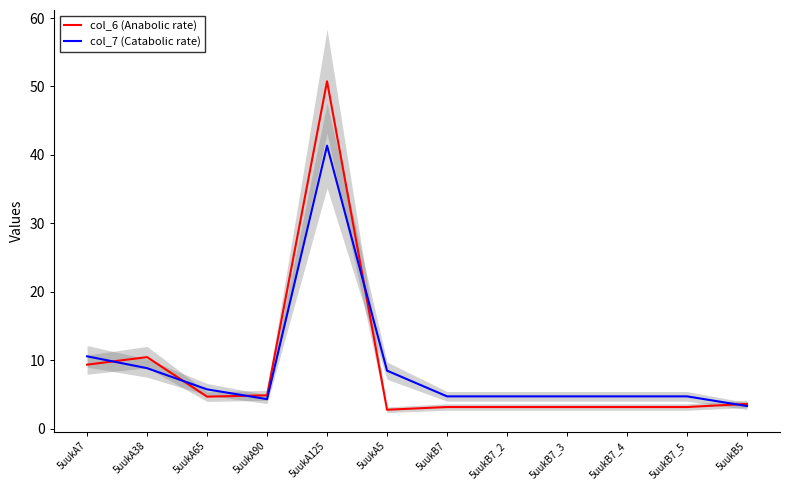

True or false: col_7 (Catabolic rate) and col_6 (Anabolic rate) intersect in this chart.

True